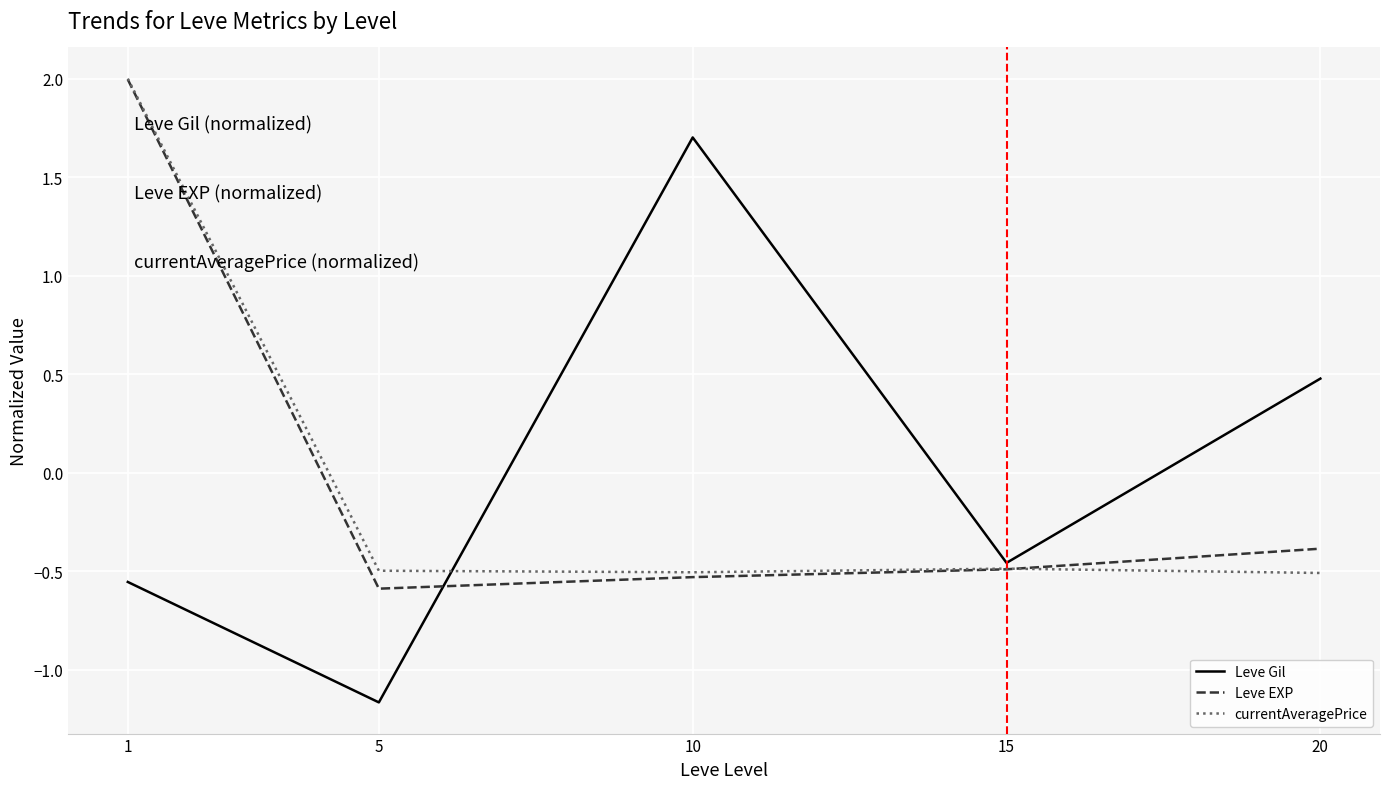

Where does the Leve EXP series first go above 0?

1